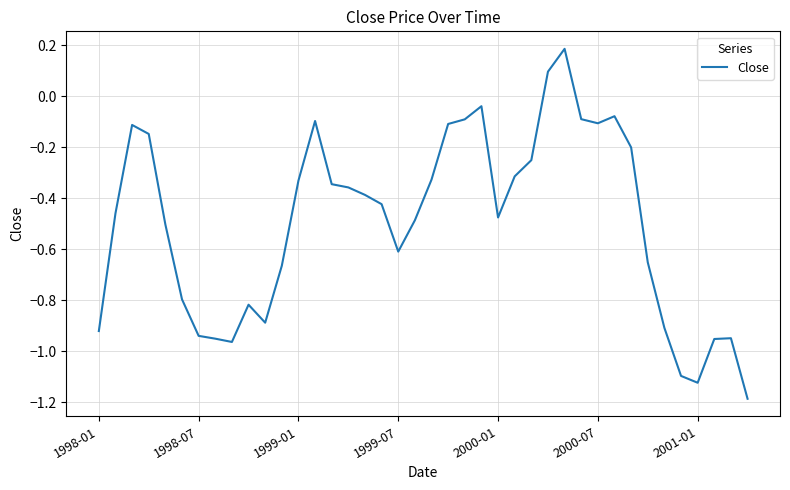

What is the difference between the maximum and minimum values?

1.4